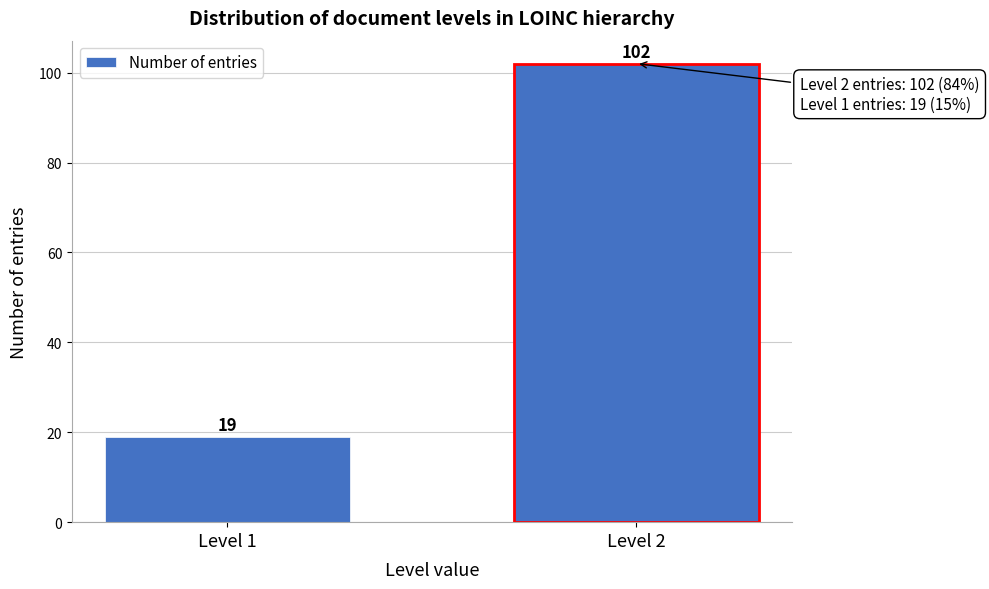

Reading left to right, what are all the values shown in this chart?

Level 1=19	Level 2=102